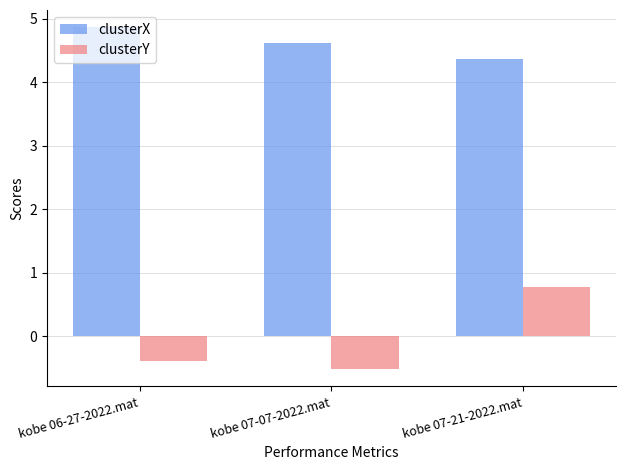

What is the label of the 1st bar from the left?

kobe 06-27-2022.mat